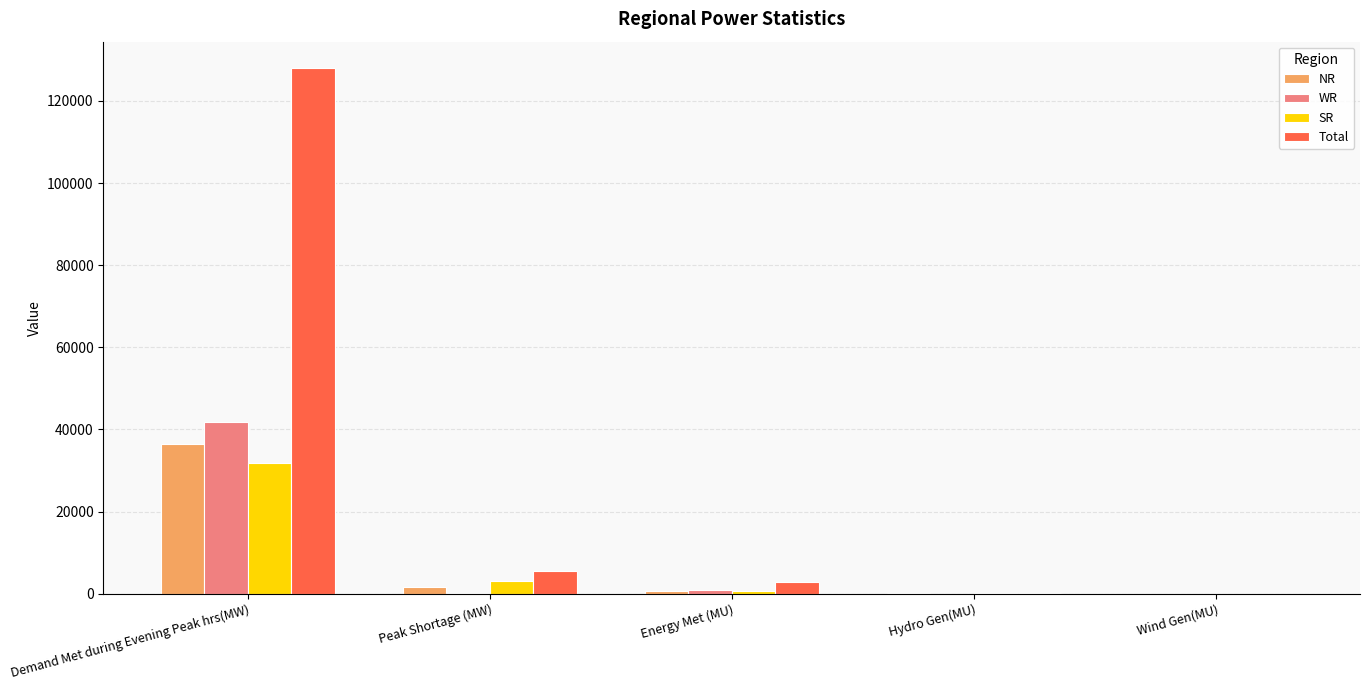

What is the greatest value displayed?

128020